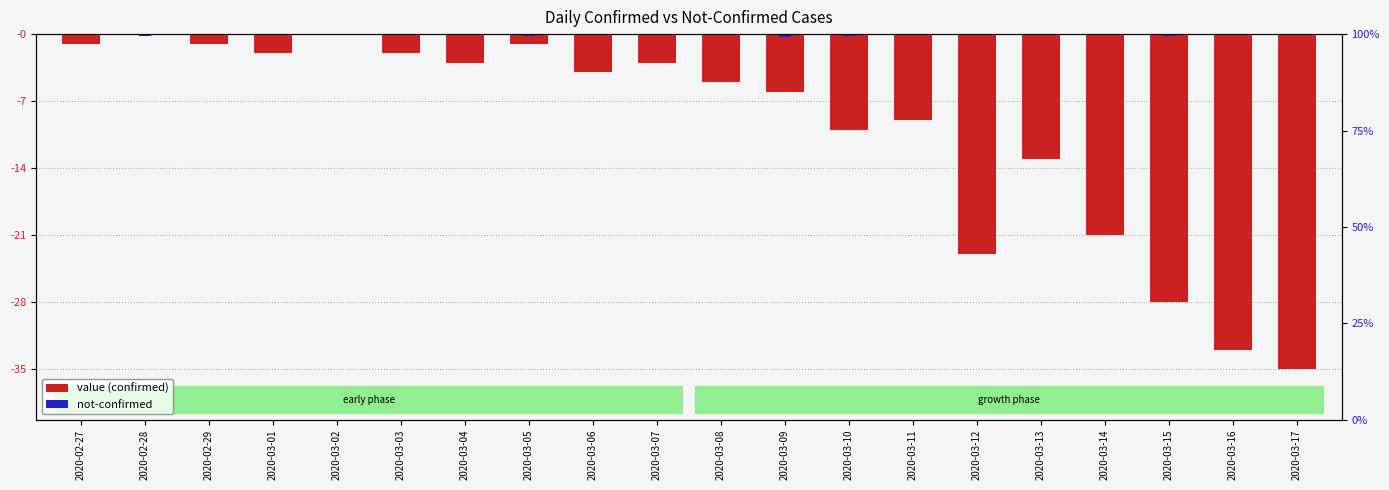

At how many categories does at least one series exceed -26?

20